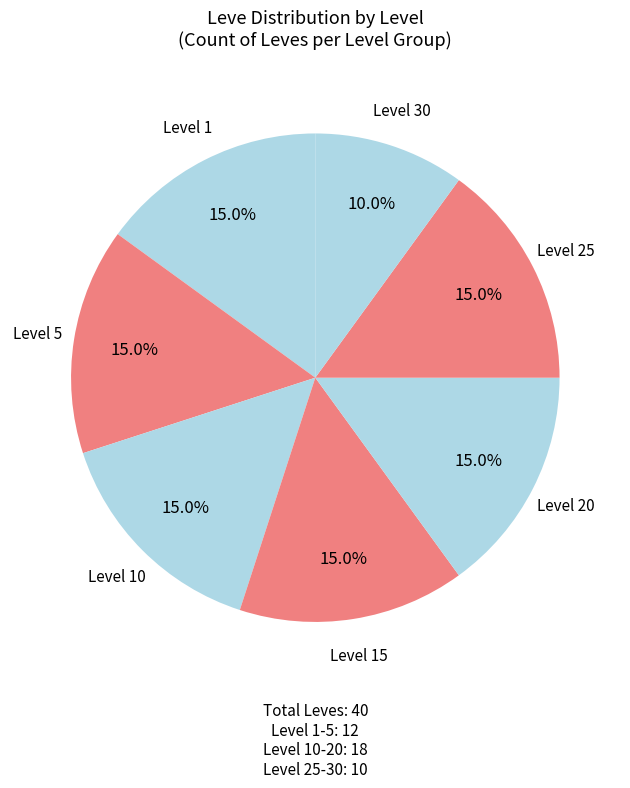

How many slices are in this pie chart?

7